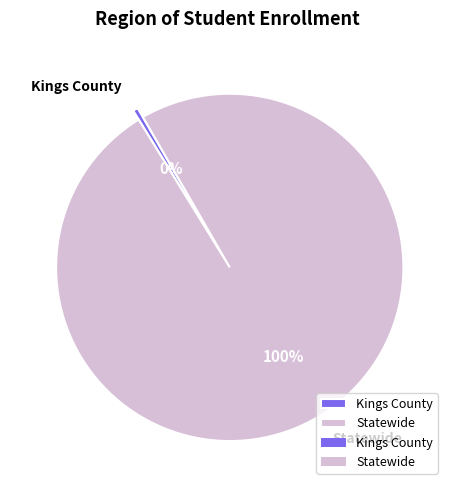

Rank the categories by value from highest to lowest.

Statewide, Kings County